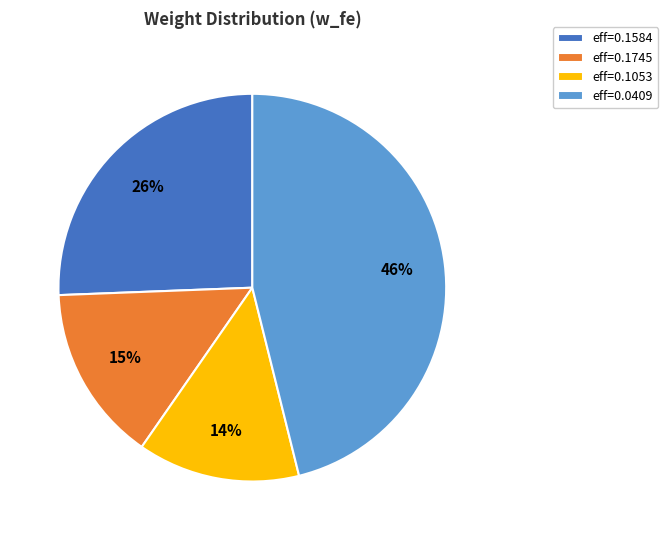

The eff=0.1584 slice represents 26% of the pie. True or false?

True